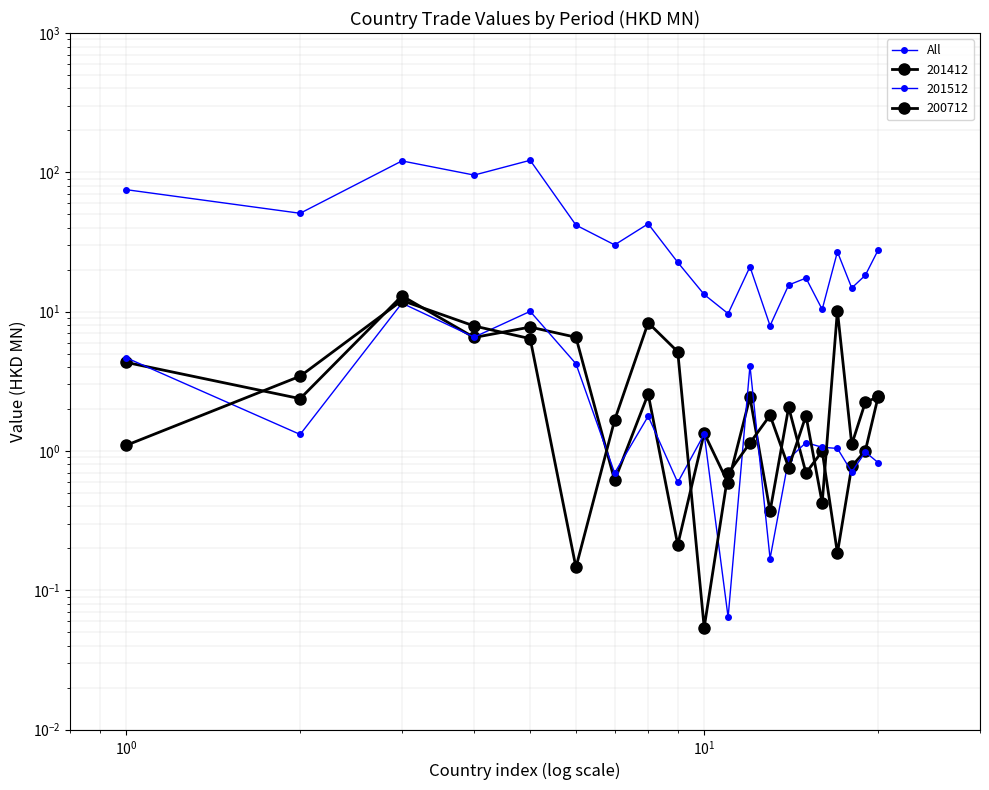

Reading right to left, extract all data points from this chart.

27.7	18.3	14.8	26.9	10.4	17.4	15.5	7.9	21.0	9.7	13.3	22.6	42.7	30.1	41.8	122.0	95.6	120.8	50.8	75.1